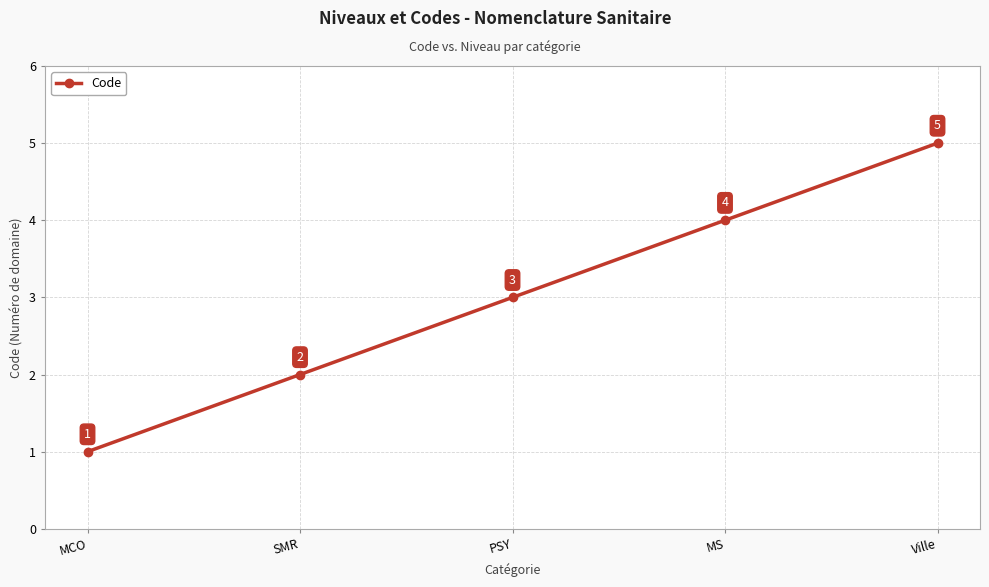

Reading right to left, what are all the values shown in this chart?

5	4	3	2	1